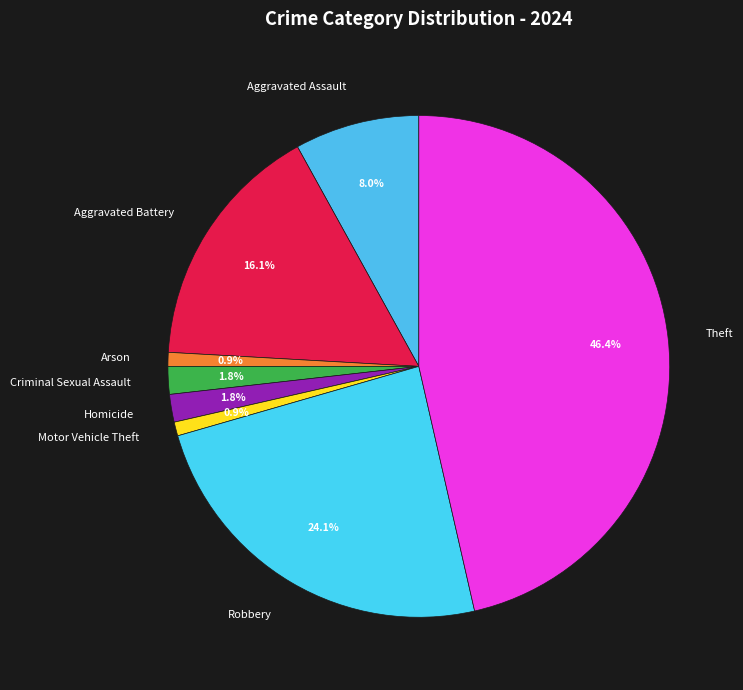

Which has a higher value, Arson or Criminal Sexual Assault?

Criminal Sexual Assault